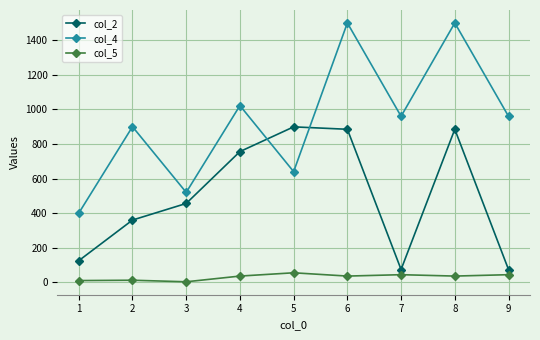

True or false: col_2 and col_4 cross at least once.

True